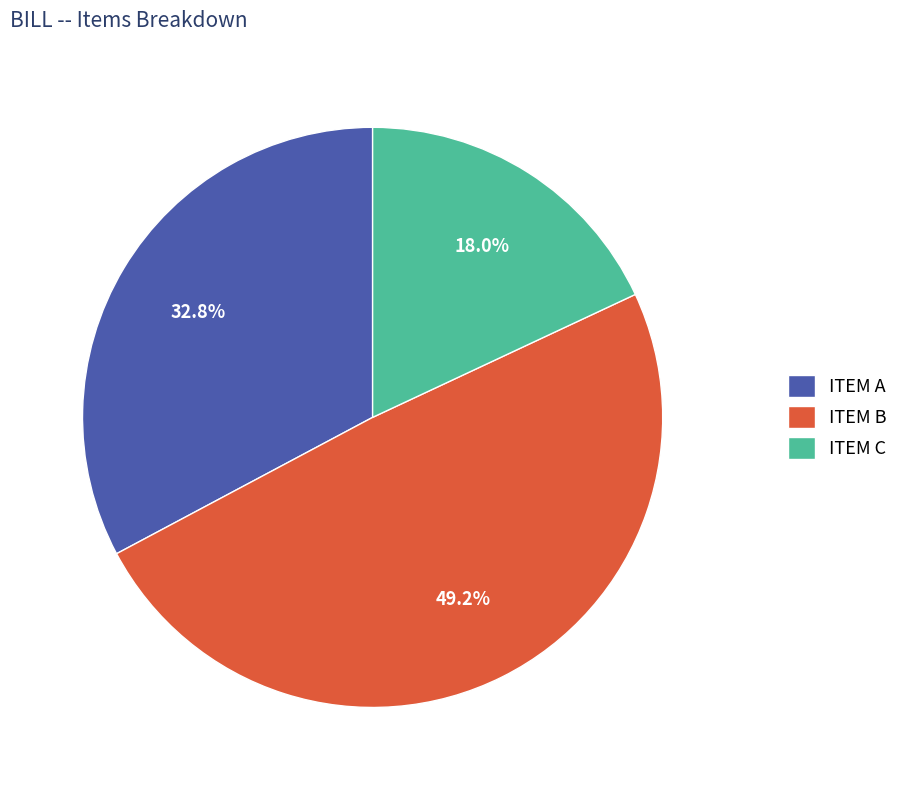

Is the sum of ITEM A and ITEM B greater than half?

Yes